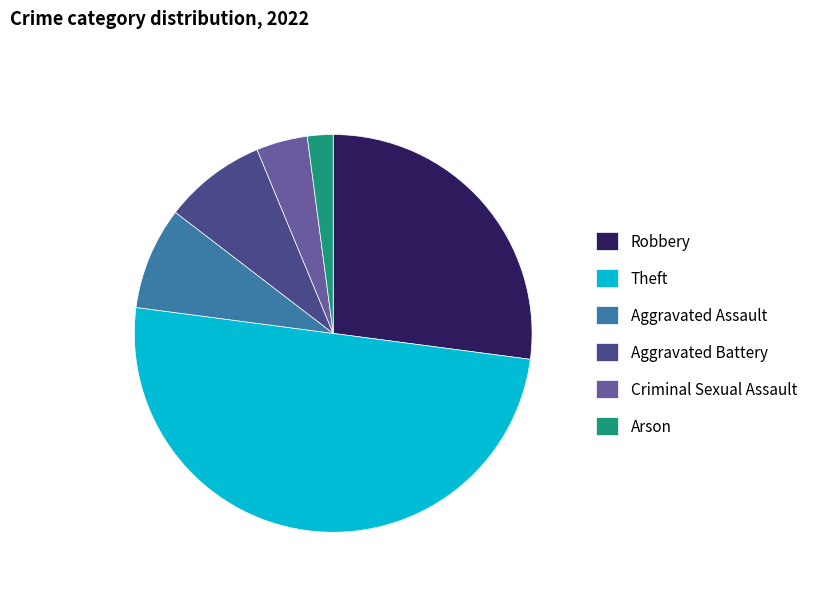

What is the largest slice in the pie chart?

Theft